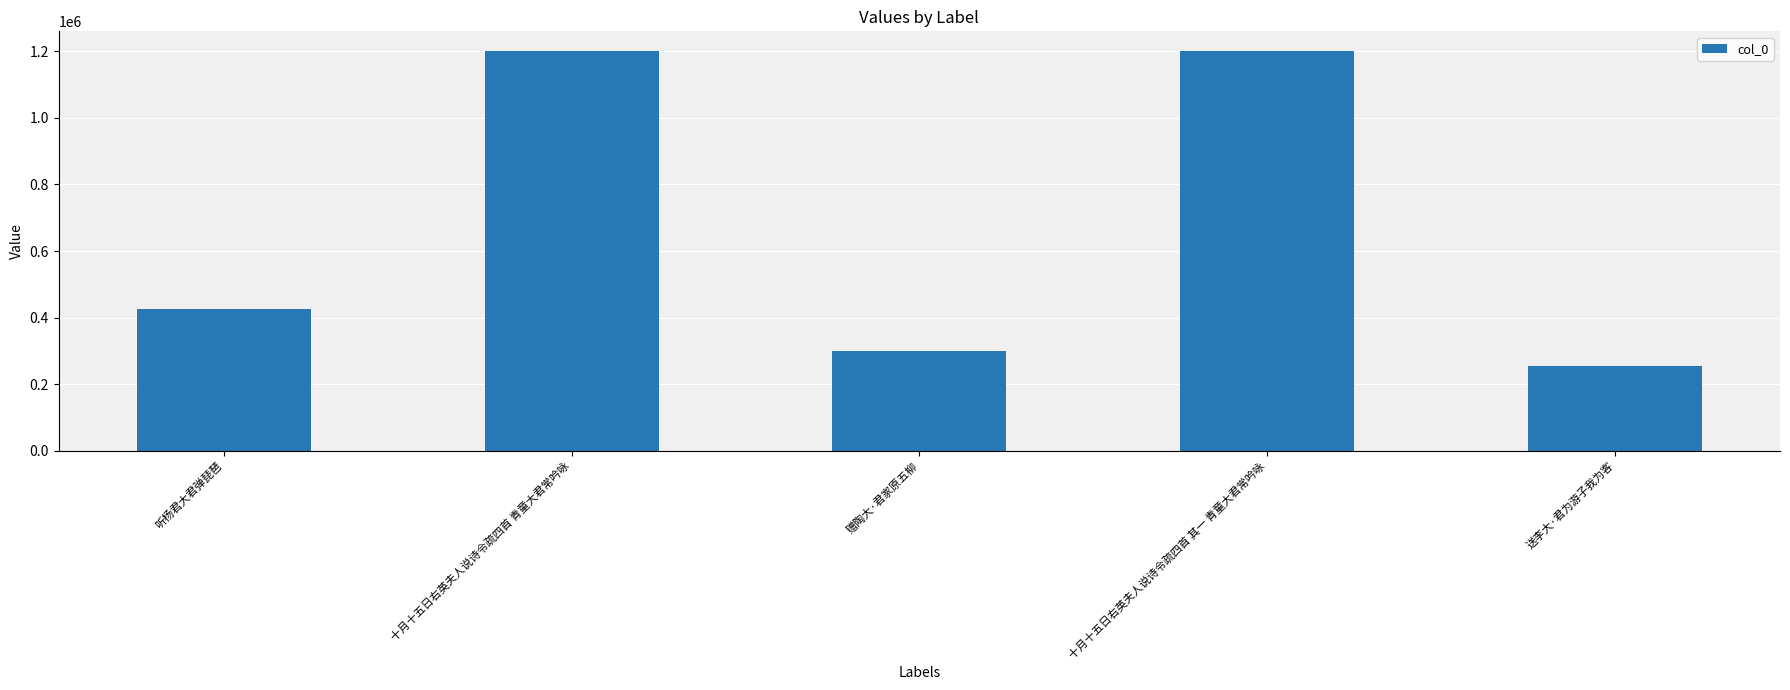

Which label corresponds to the smallest value in the chart?

送李大·君为游子我为客